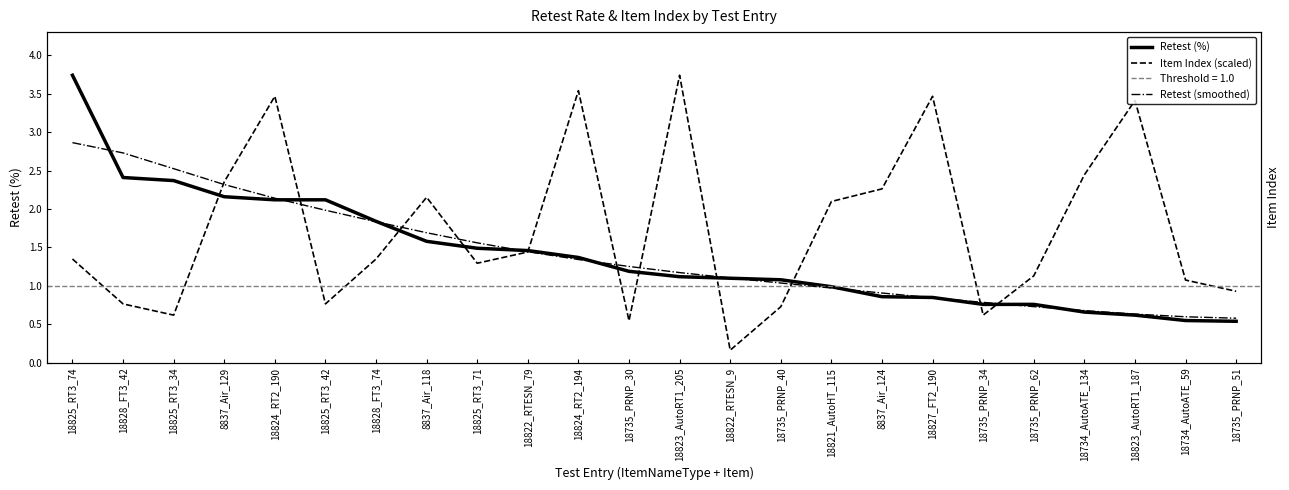

What is the label of the 6th point from the left?

18825_RT3_42